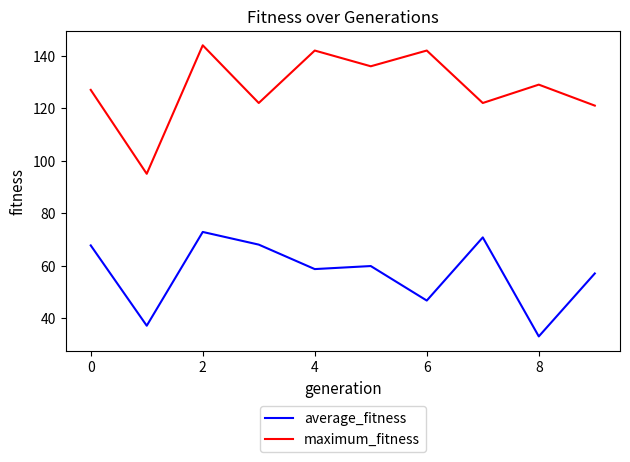

True or false: maximum_fitness and average_fitness cross at least once.

False